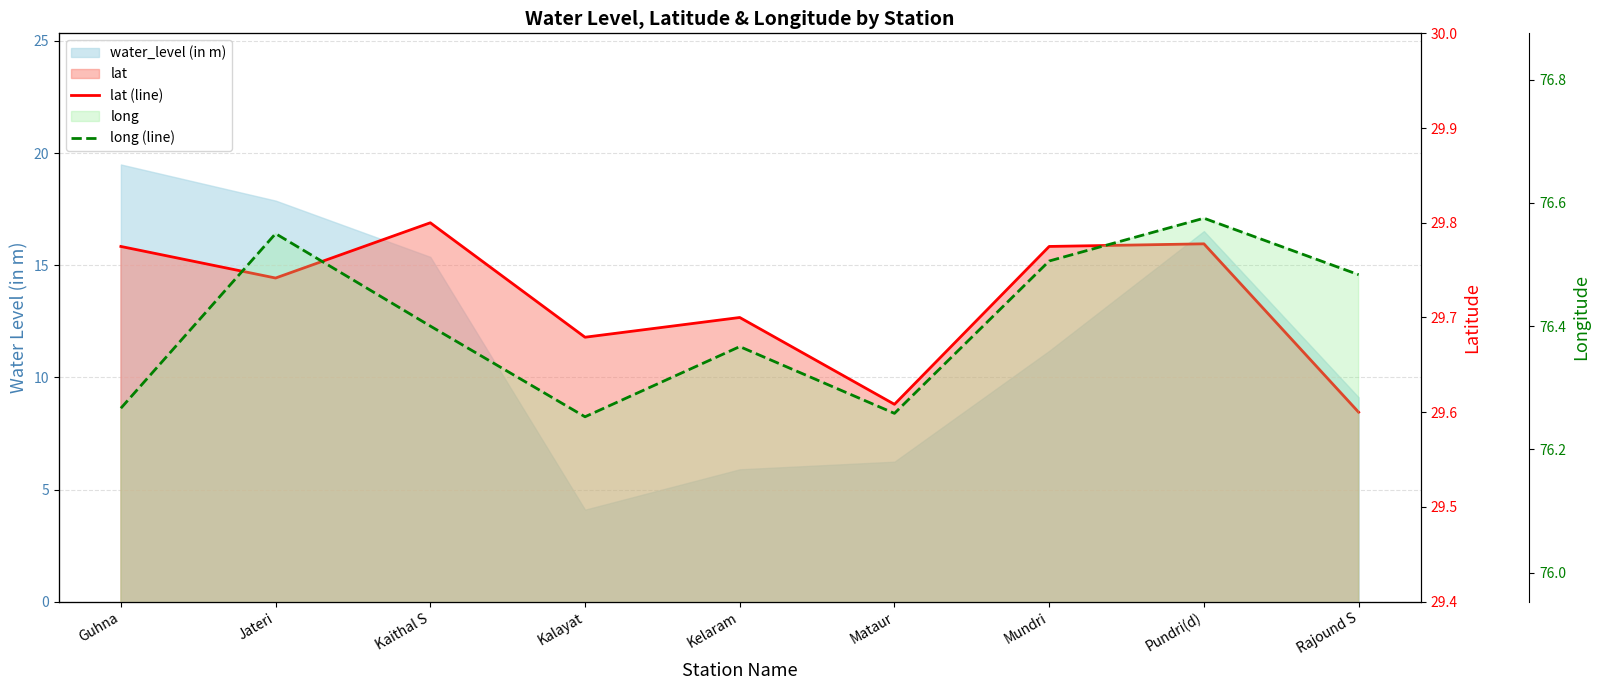

True or false: long (line) and lat (line) intersect in this chart.

False